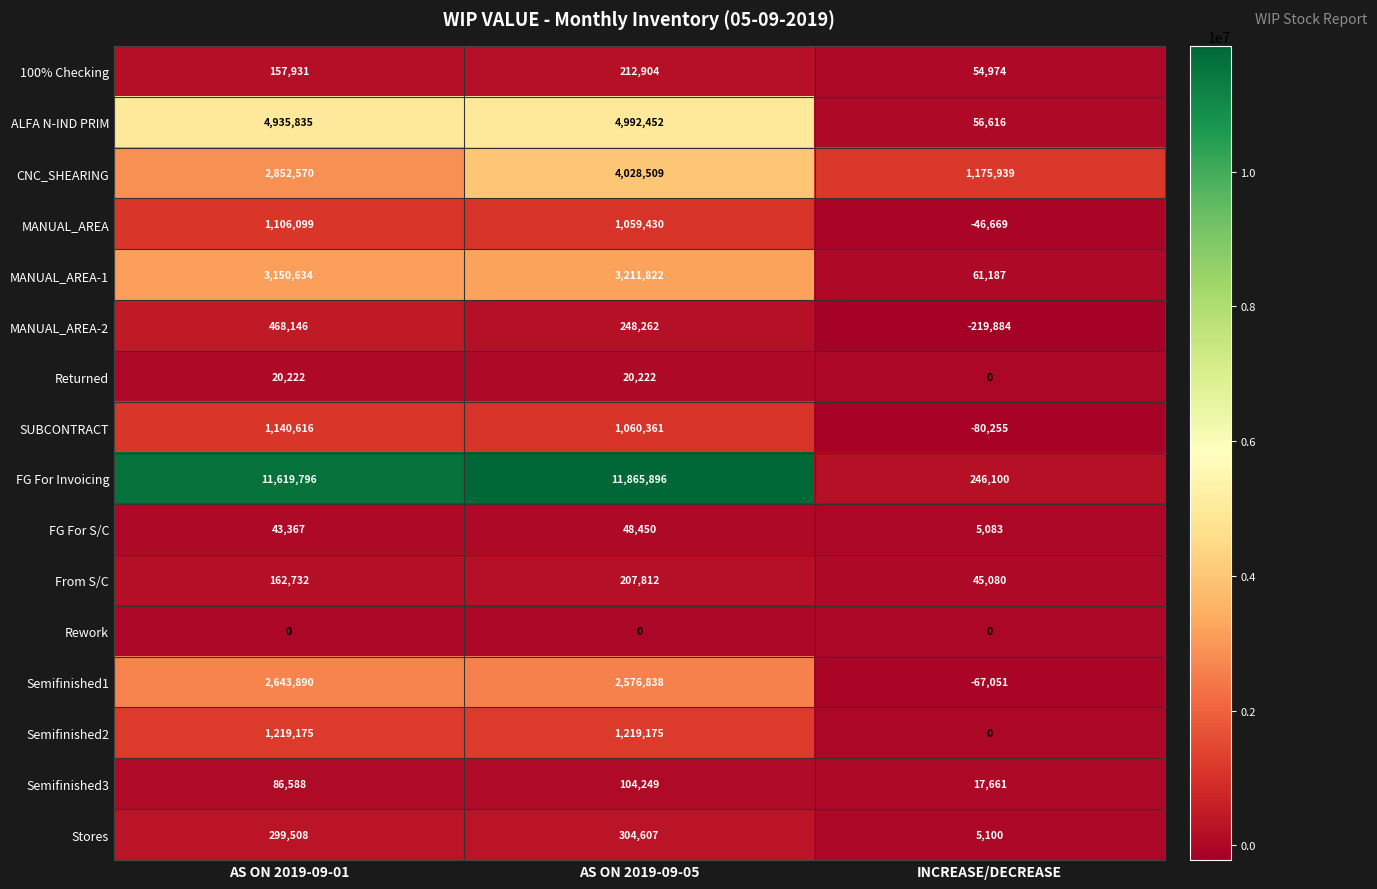

Count the number of categories in the chart.

3